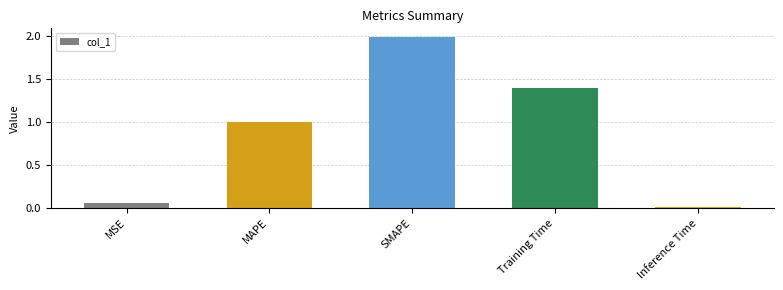

True or false: the data shows 1.4 at Training Time.

True